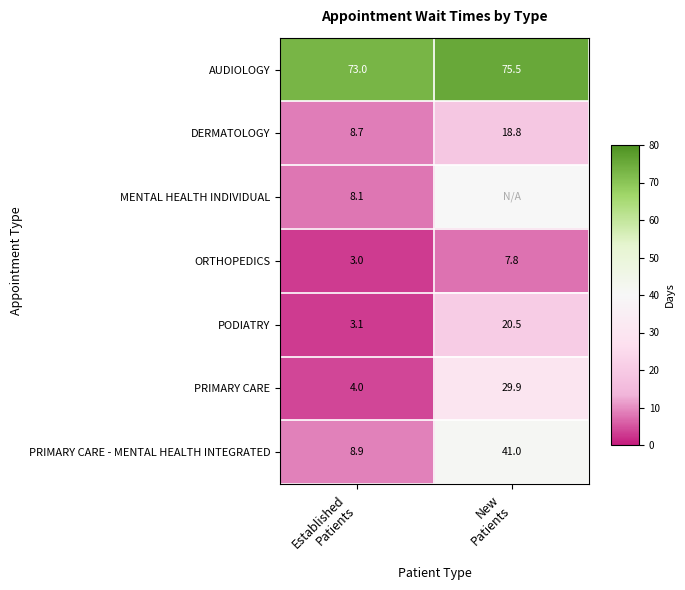

What is the maximum value for DERMATOLOGY?

18.8